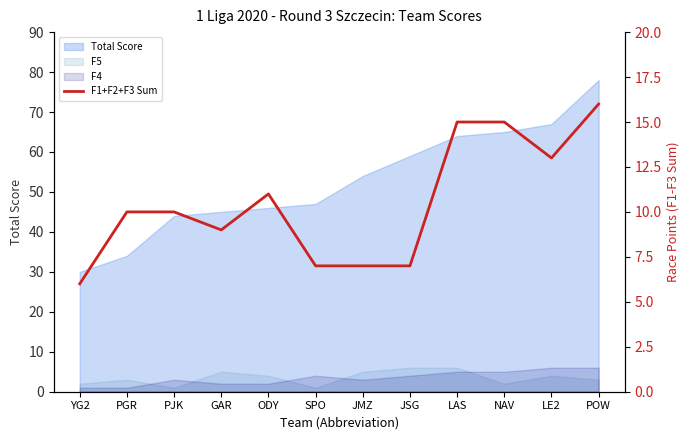

What value does the data have at PGR, to the nearest 10?

10